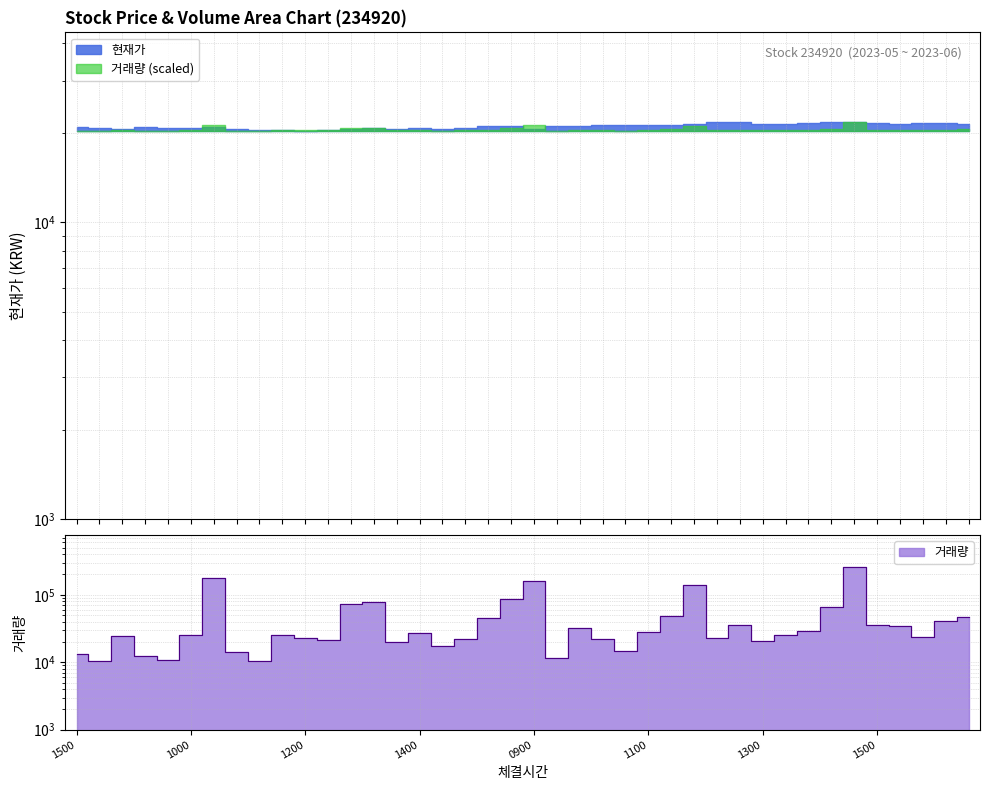

Which has a higher value, 20230530120000 or 20230531150000?

20230530120000